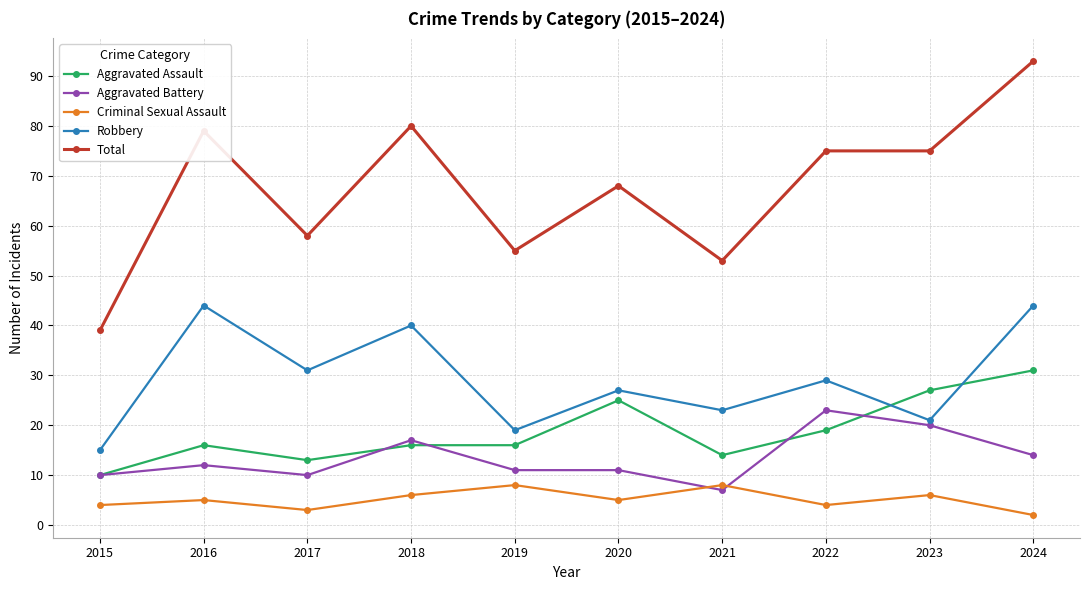

Reading left to right, what are all the values shown in this chart?

Aggravated Assault: 2015=10	2016=16	2017=13	2018=16	2019=16	2020=25	2021=14	2022=19	2023=27	2024=31
Aggravated Battery: 2015=10	2016=12	2017=10	2018=17	2019=11	2020=11	2021=7	2022=23	2023=20	2024=14
Criminal Sexual Assault: 2015=4	2016=5	2017=3	2018=6	2019=8	2020=5	2021=8	2022=4	2023=6	2024=2
Robbery: 2015=15	2016=44	2017=31	2018=40	2019=19	2020=27	2021=23	2022=29	2023=21	2024=44
Total: 2015=39	2016=79	2017=58	2018=80	2019=55	2020=68	2021=53	2022=75	2023=75	2024=93